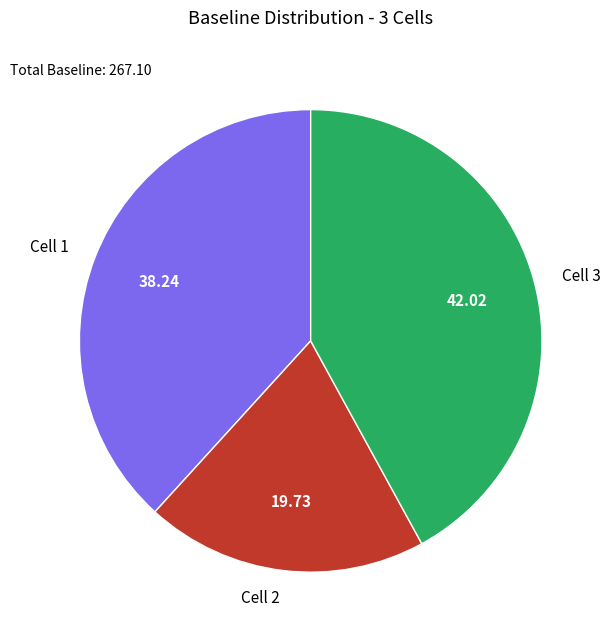

How many segments does this pie chart have?

3